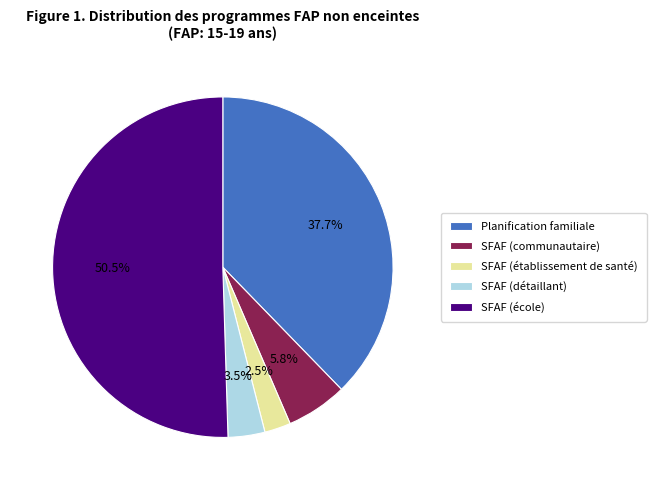

Which category has the biggest portion of the pie?

SFAF (école)